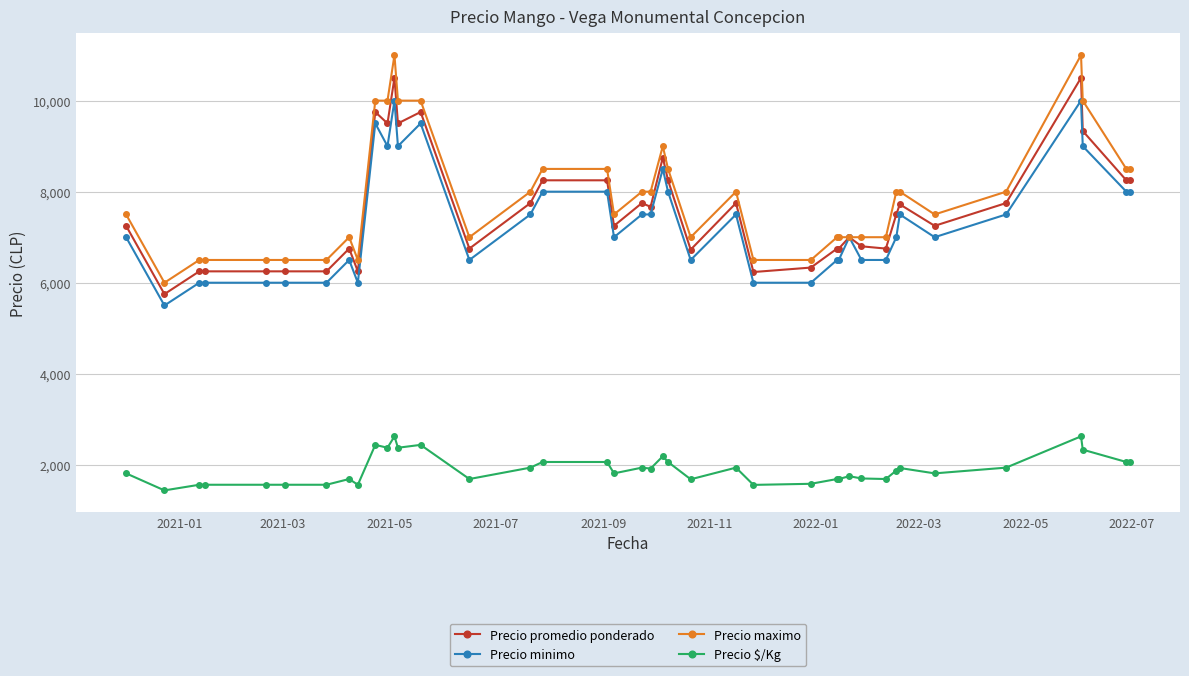

What is the minimum value for Precio $/Kg?

1438